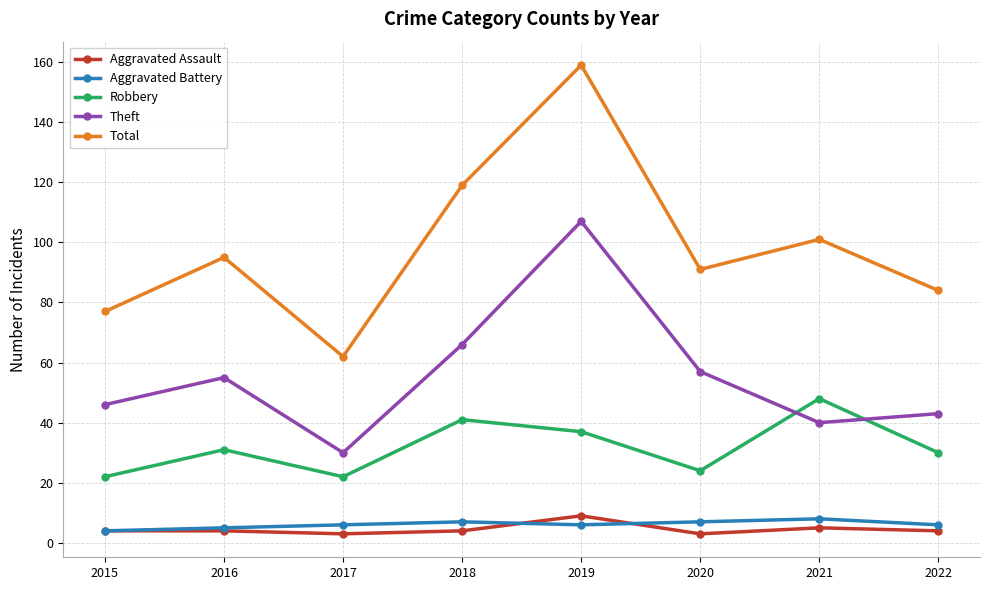

Is it true that Robbery equals 22 at 2015?

True